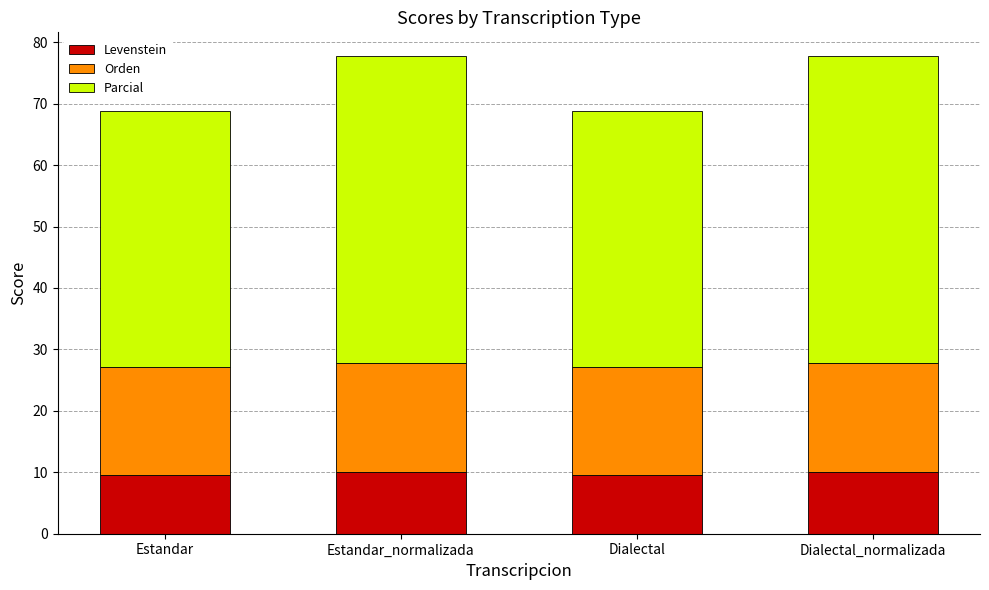

The Levenstein series shows 9.6 at Estandar. True or false?

True